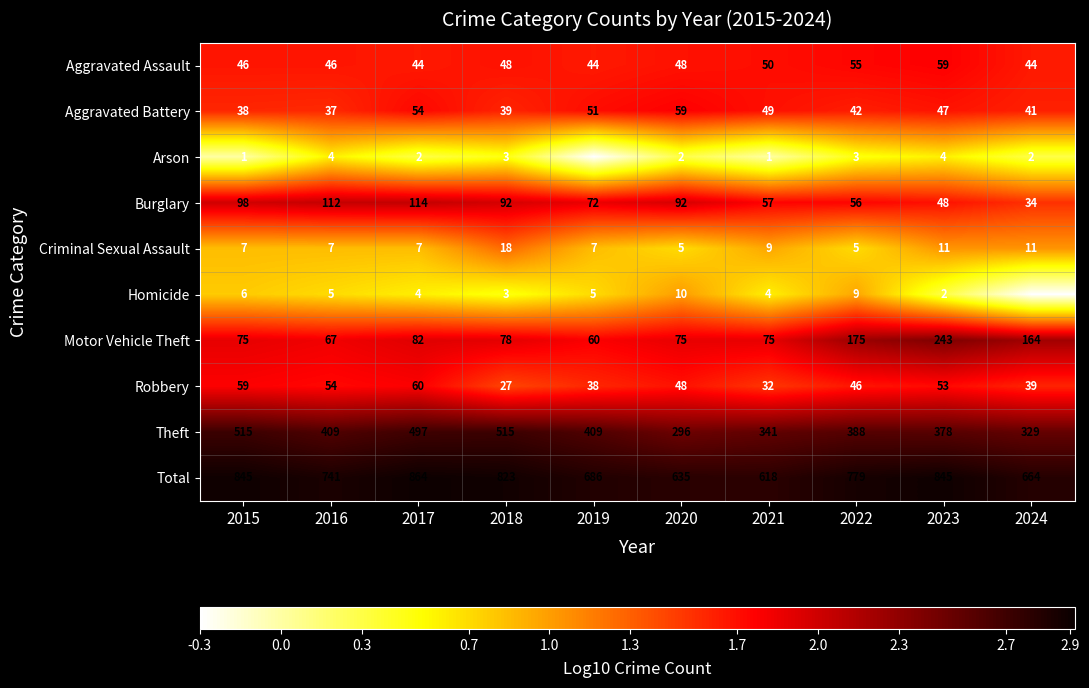

Is the value of Arson at 2021 greater than the value of Total at 2018?

No